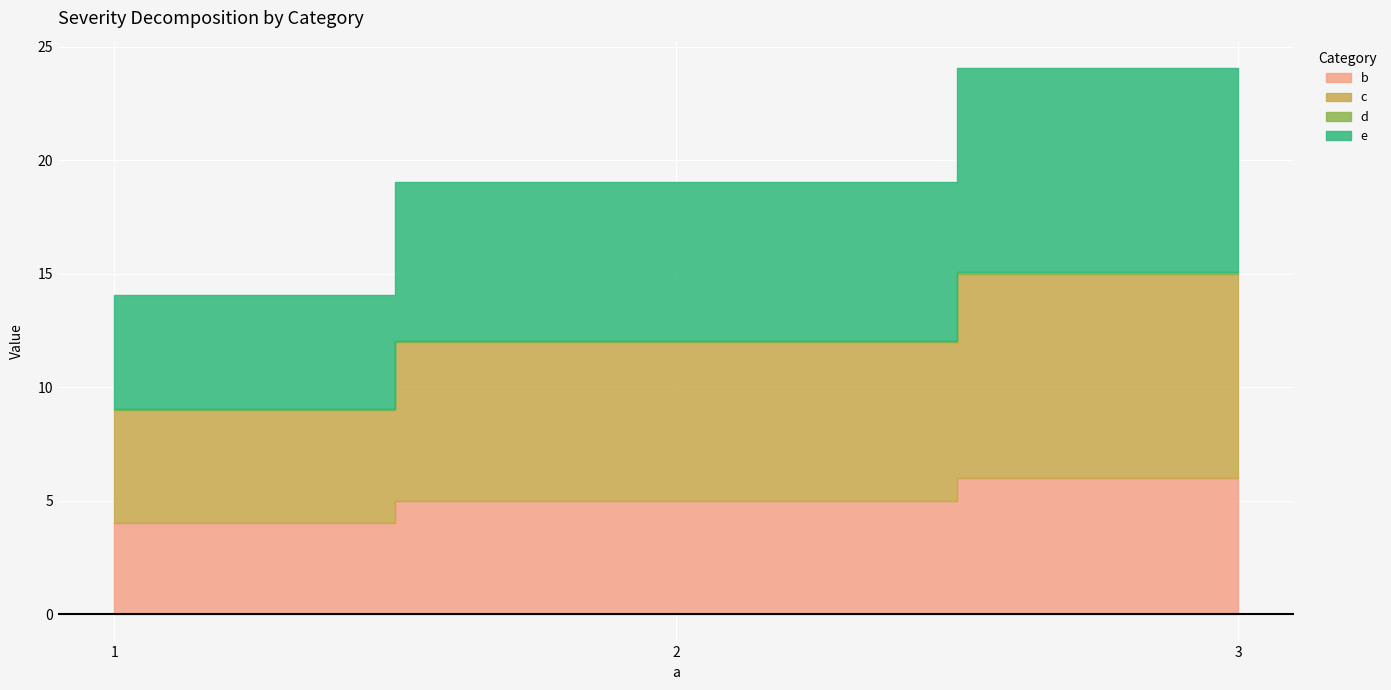

Count the b values in the range 4 to 6.

3